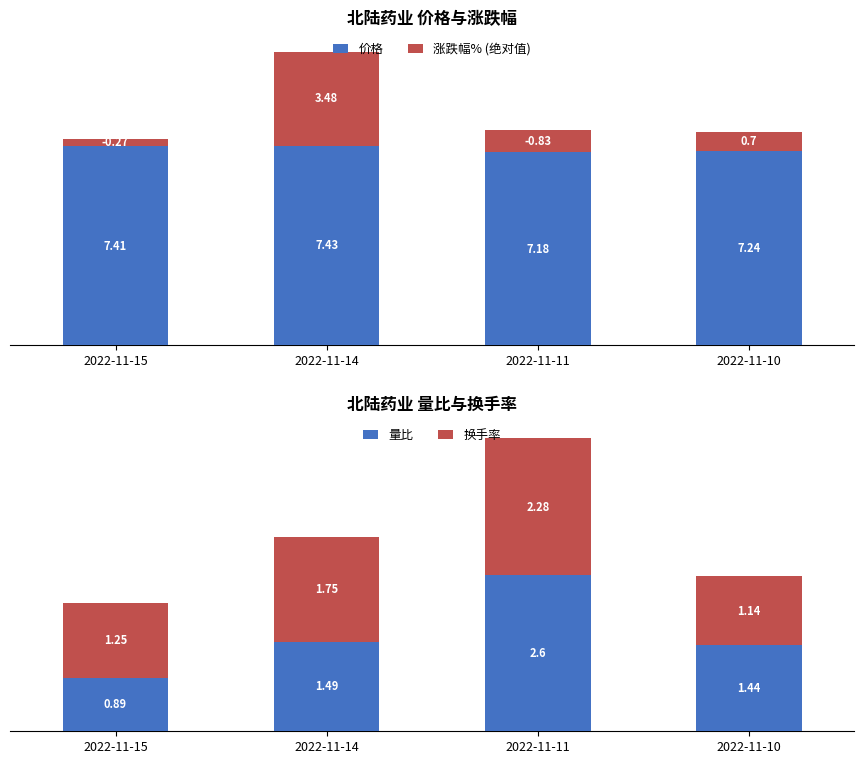

Which series has the largest range (max minus min)?

涨跌幅% (绝对值)